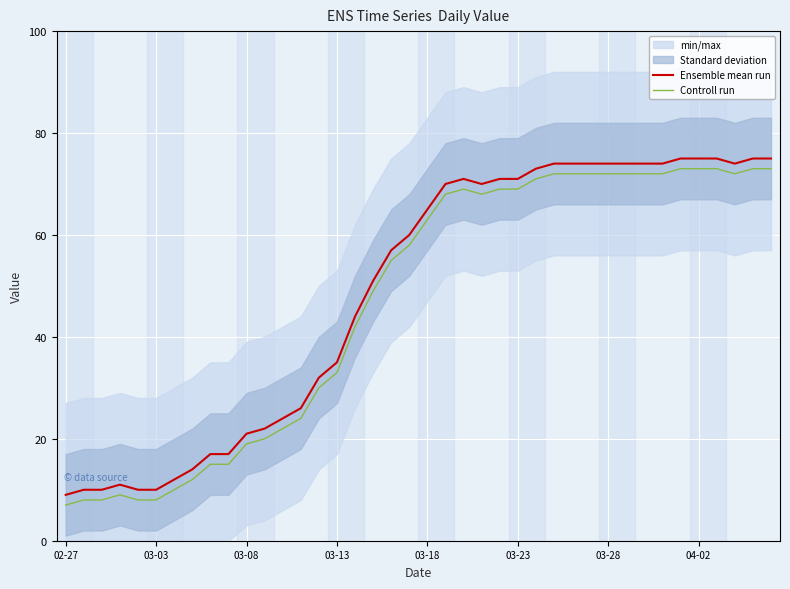

What is the value of the Controll run point at the 30th from the left?

72